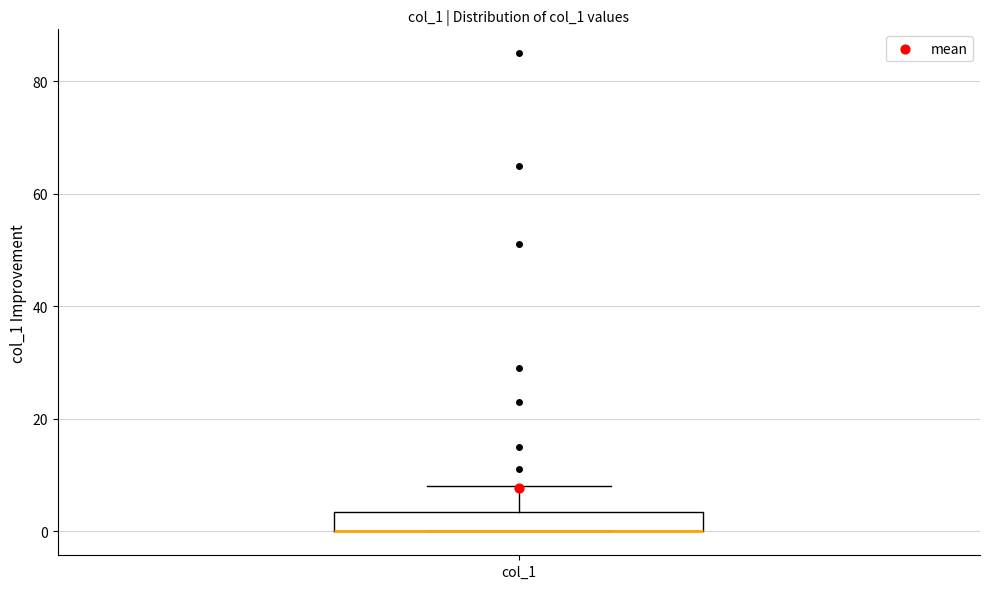

Where is the lower edge of the box for col_1 on the y-axis? The values are not printed on the chart, so give them approximately, as read against the axis.

0